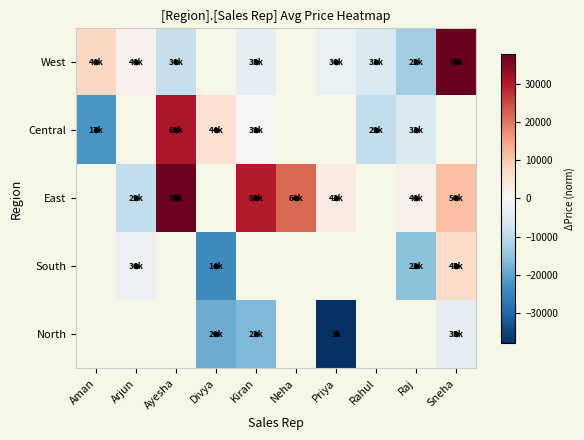

Count the number of data series in this chart.

5